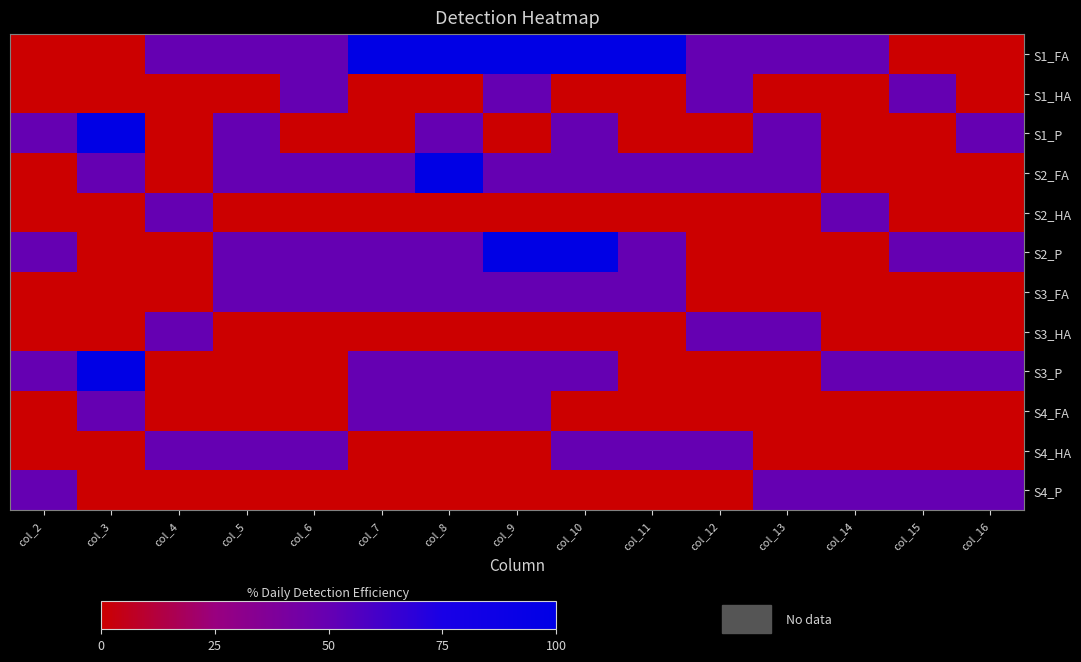

What is the difference between the highest and lowest values at col_14?

50